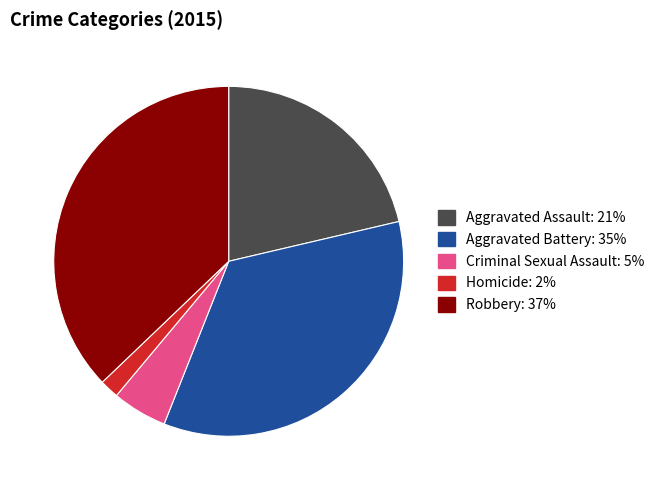

Count the number of slices in the pie.

5